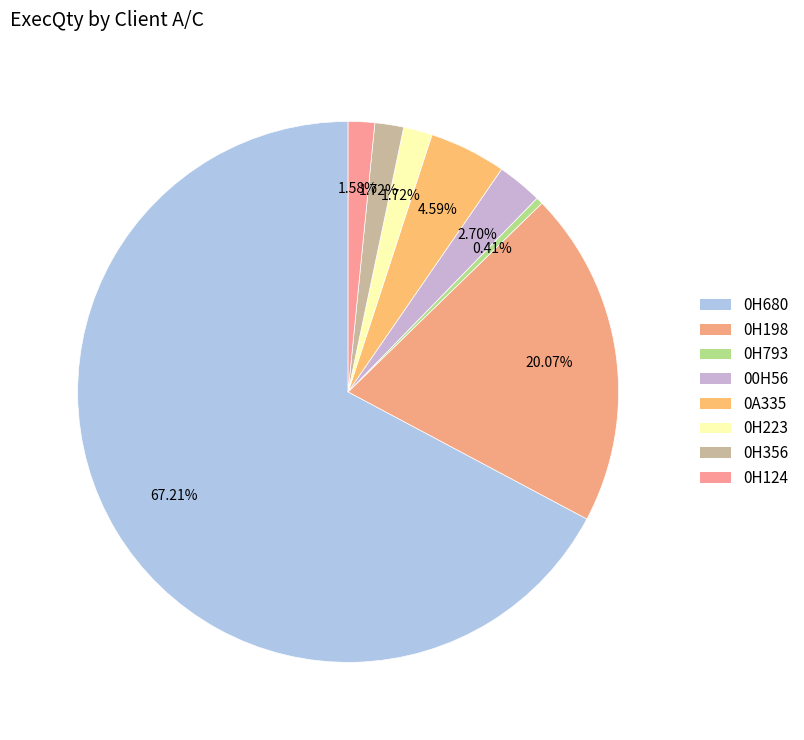

What is the largest slice in the pie chart?

0H680